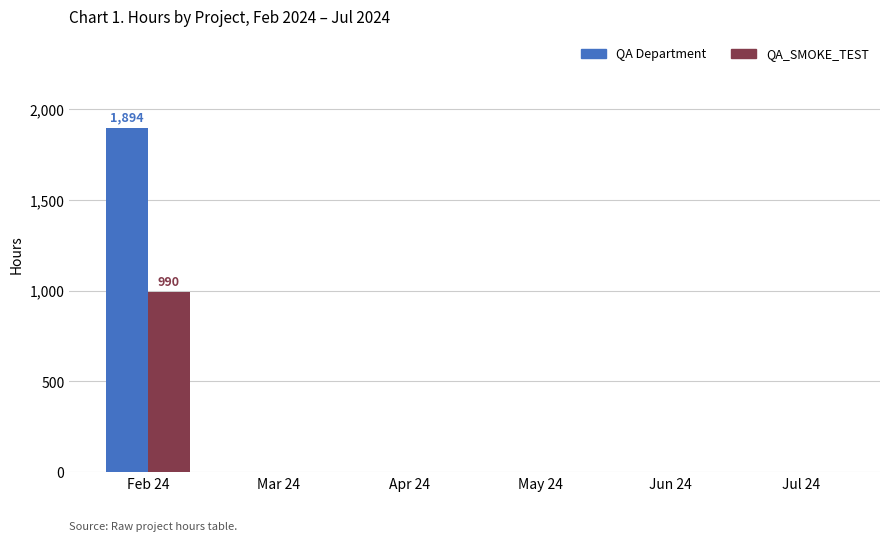

How many groups of bars are there?

6